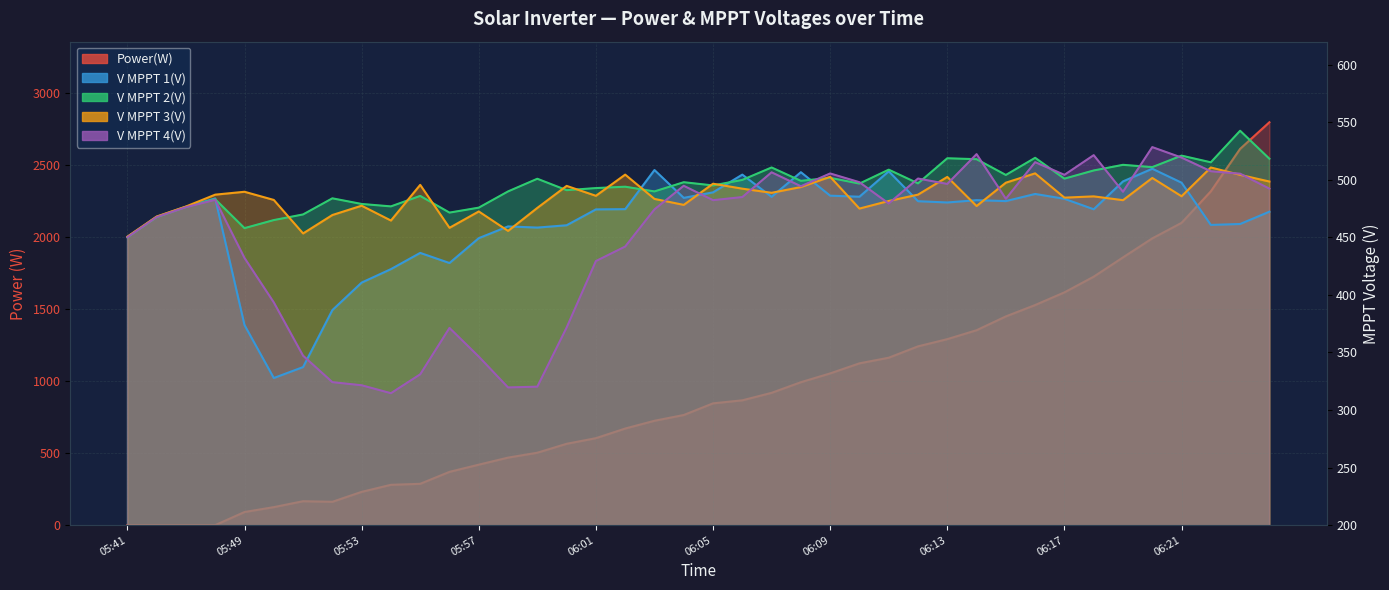

Which series has the largest total across all categories?

Power(W)